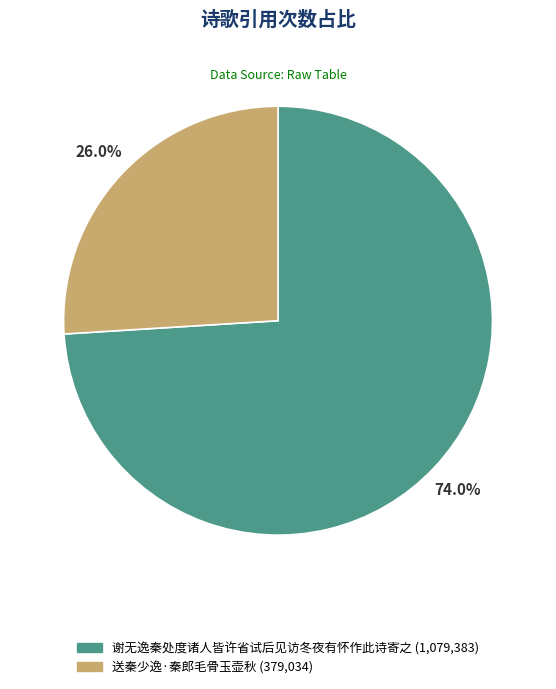

The 送秦少逸·秦郎毛骨玉壶秋 slice represents 26% of the pie. True or false?

True